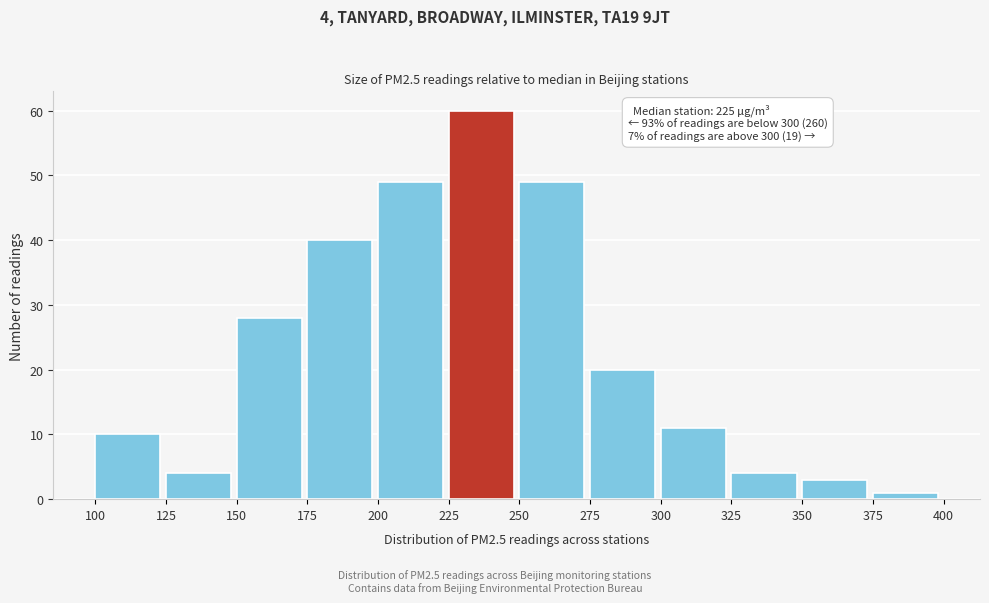

Over which range of the x-axis is the bar tallest?

225 to 250